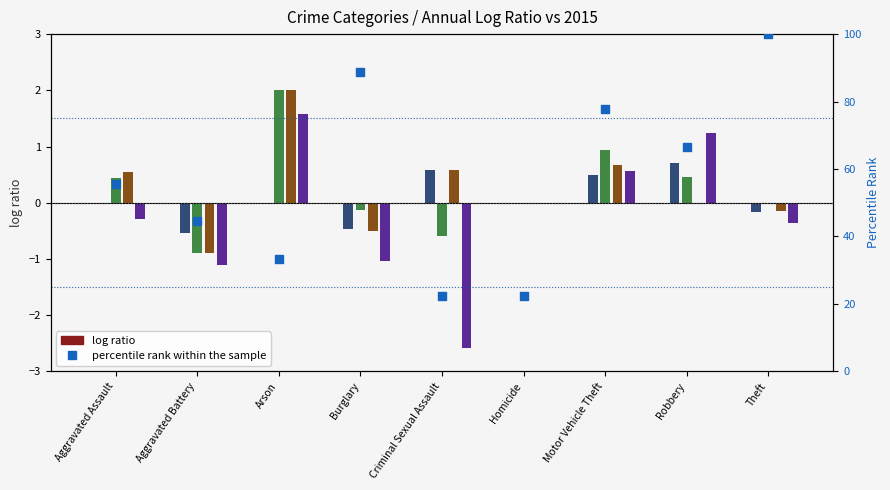

Between Aggravated Assault and Theft, which is larger?

Theft